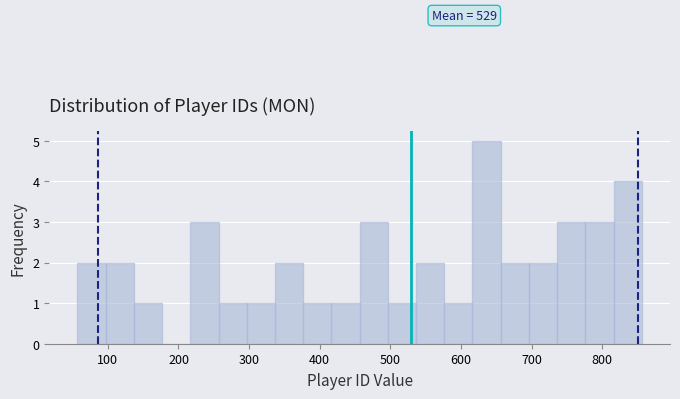

Around what value on the x-axis is the tallest bar? Give the approximate position of its centre, as read against the axis.

640